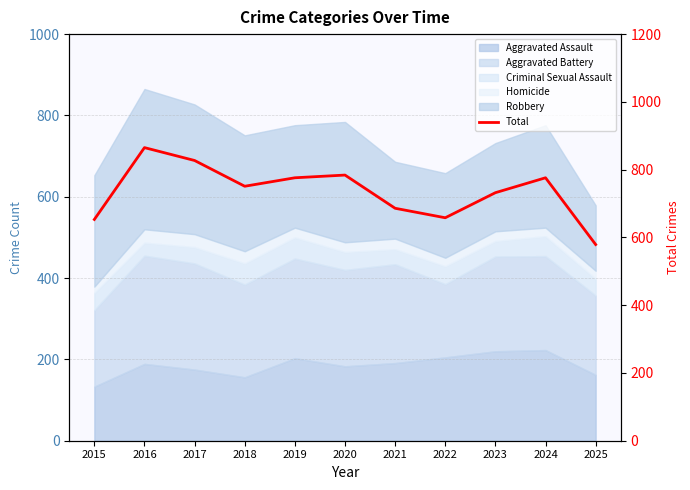

At which category does the data reach its first local valley?

2018